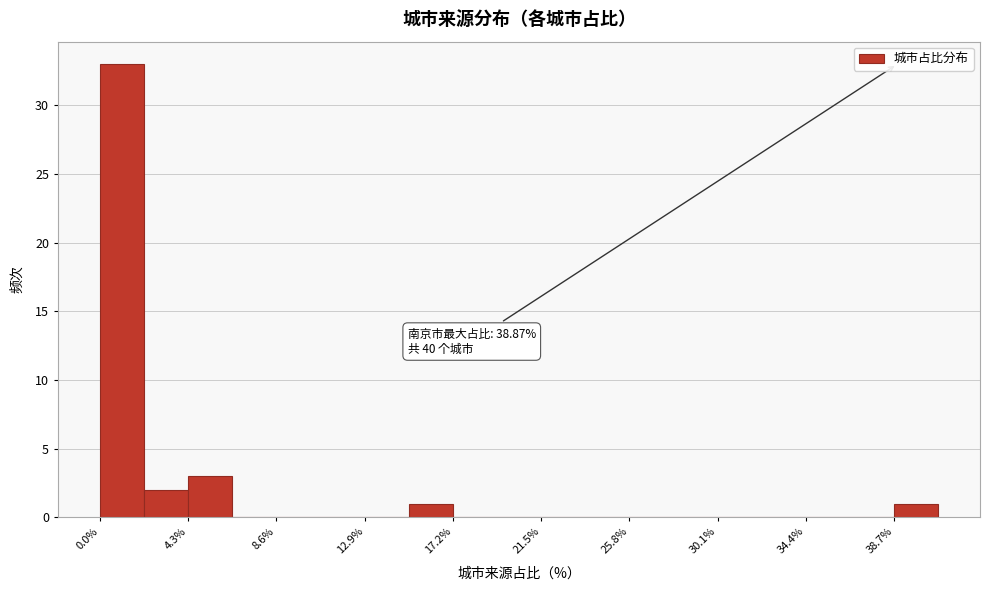

Which range on the x-axis has the tallest bar?

0.0 to 2.0